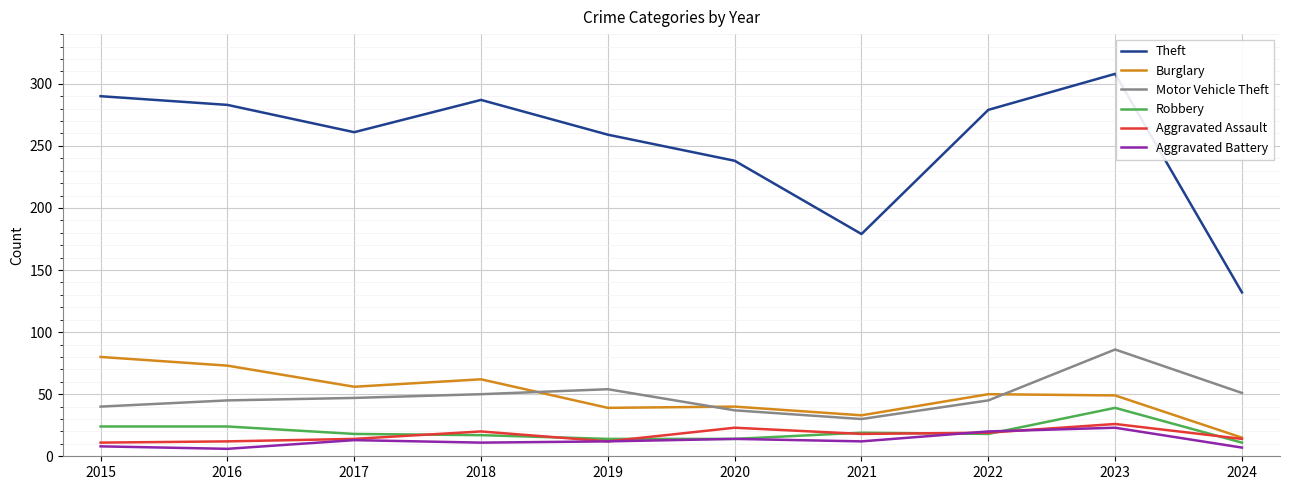

Is it true that Motor Vehicle Theft equals 86 at 2023?

True